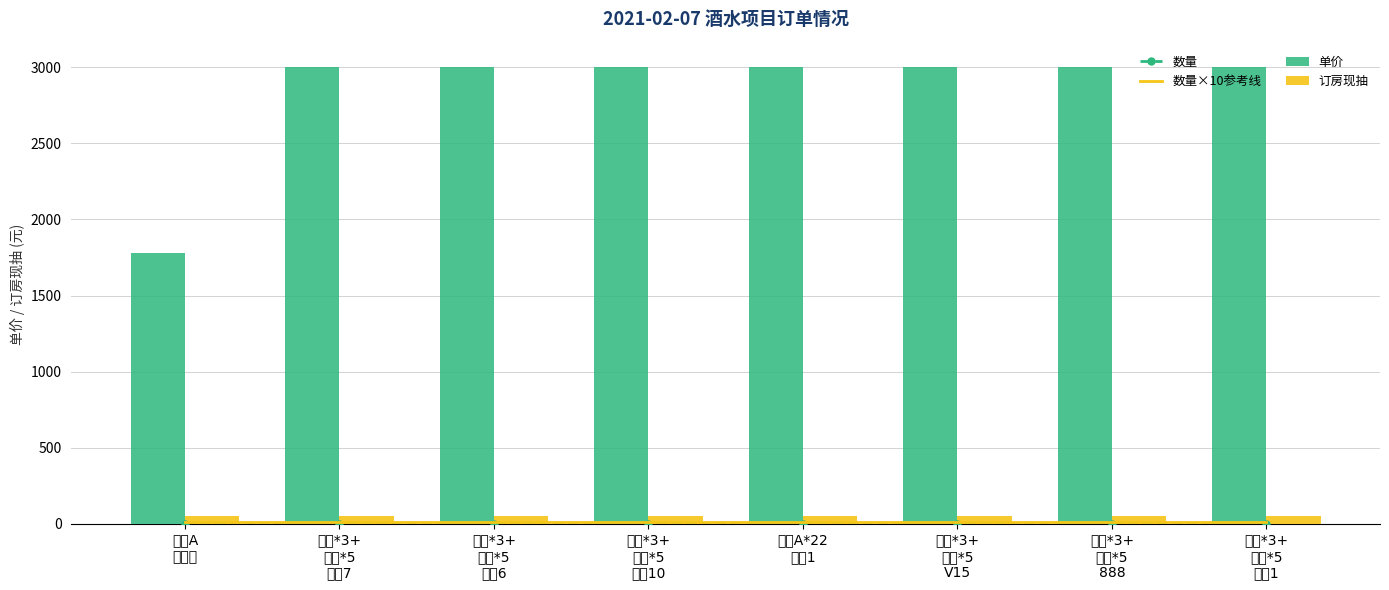

Is it true that 数量 equals 1 at 方块A
一条龙?

False